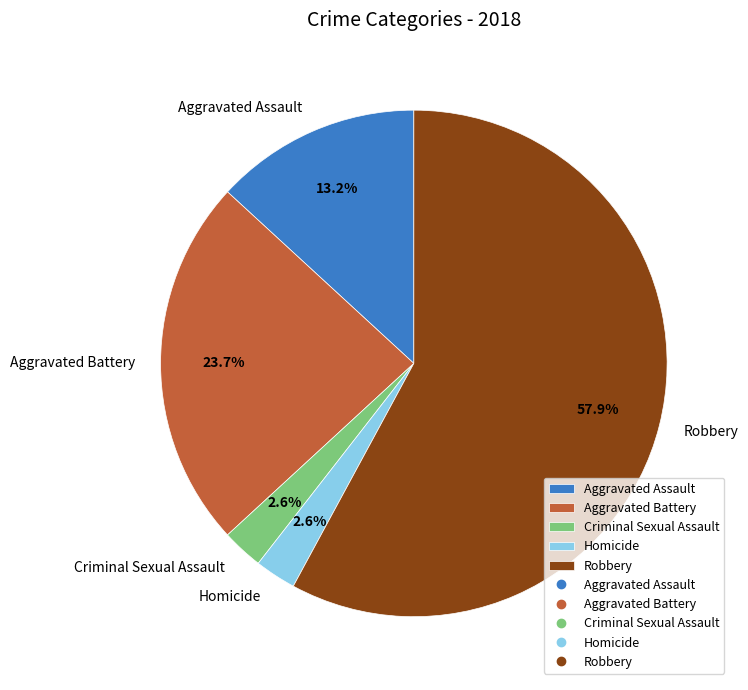

Between Homicide and Robbery, which is larger?

Robbery